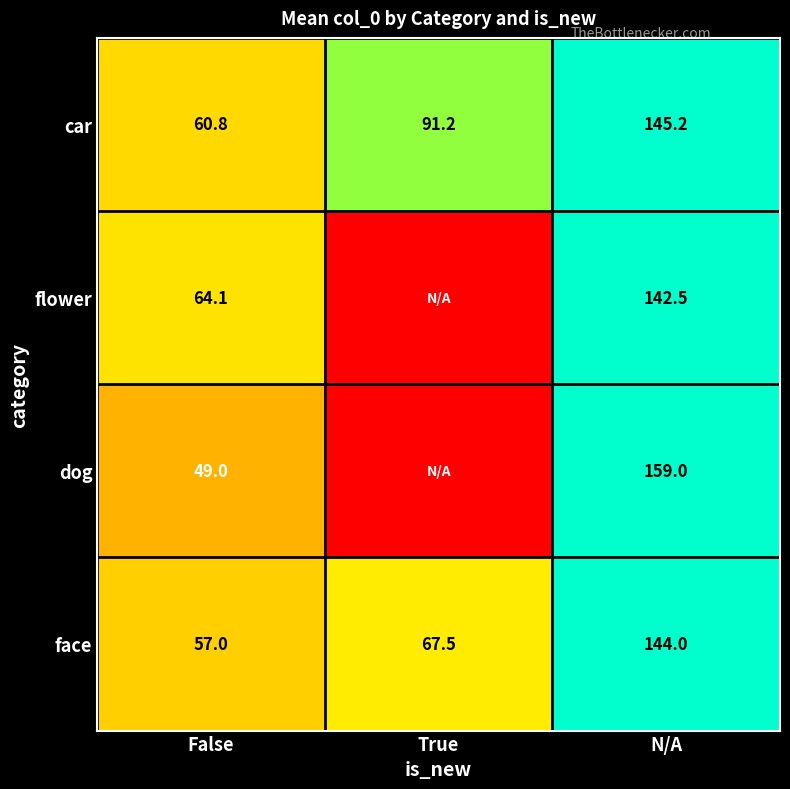

Where does the face series first go above 67?

True